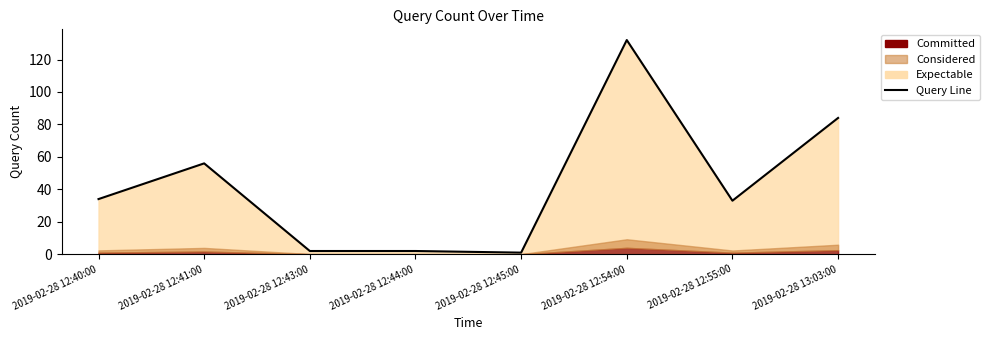

What is the difference between the maximum and second lowest values?

130